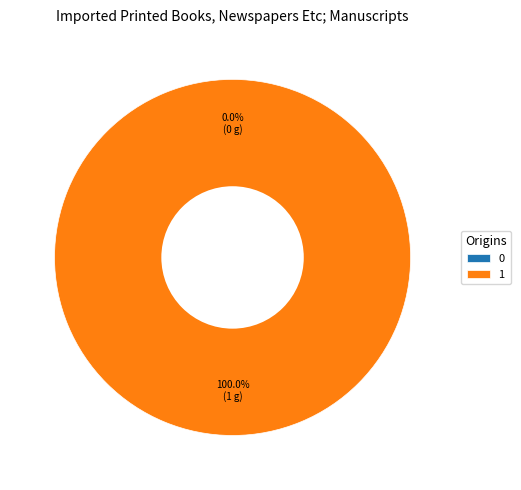

Rank the categories by value from highest to lowest.

1, 0